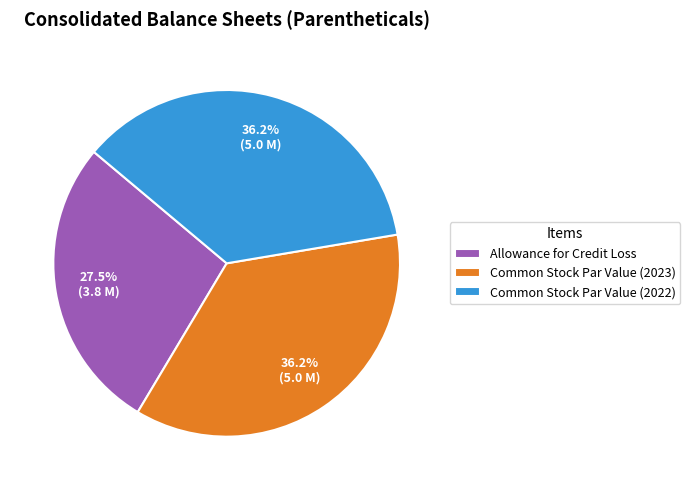

Between Allowance for Credit Loss and Common Stock Par Value (2023), which is larger?

Common Stock Par Value (2023)